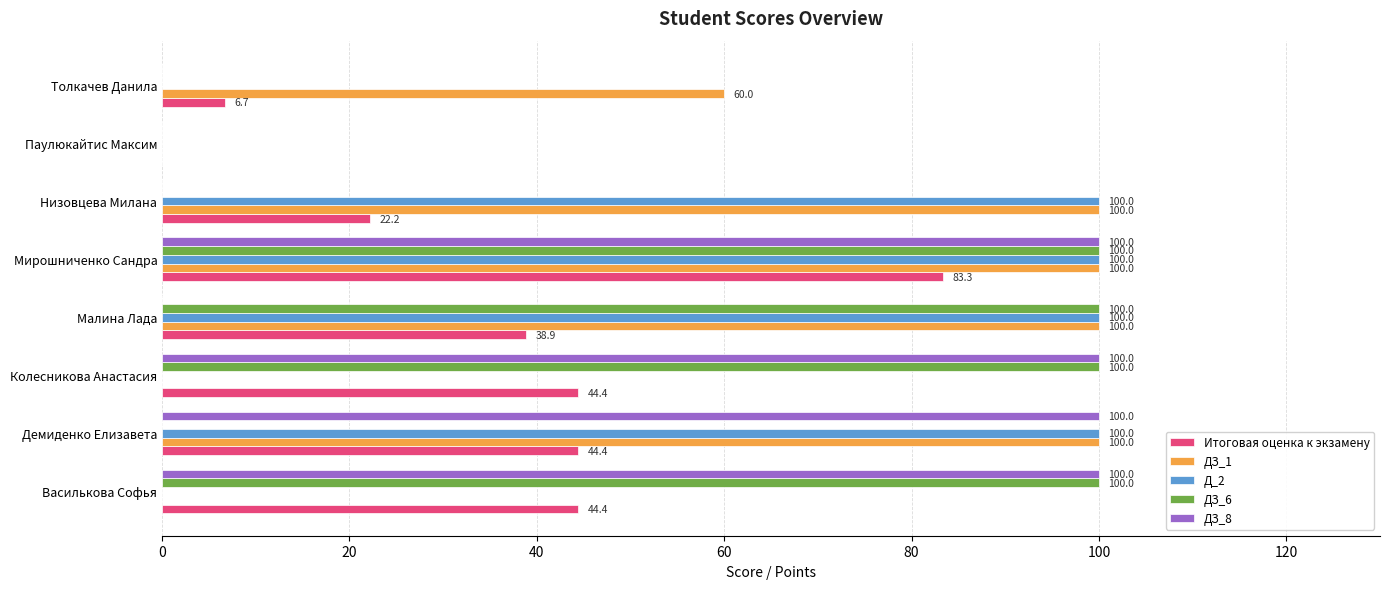

What is the maximum value for ДЗ_8?

100.0